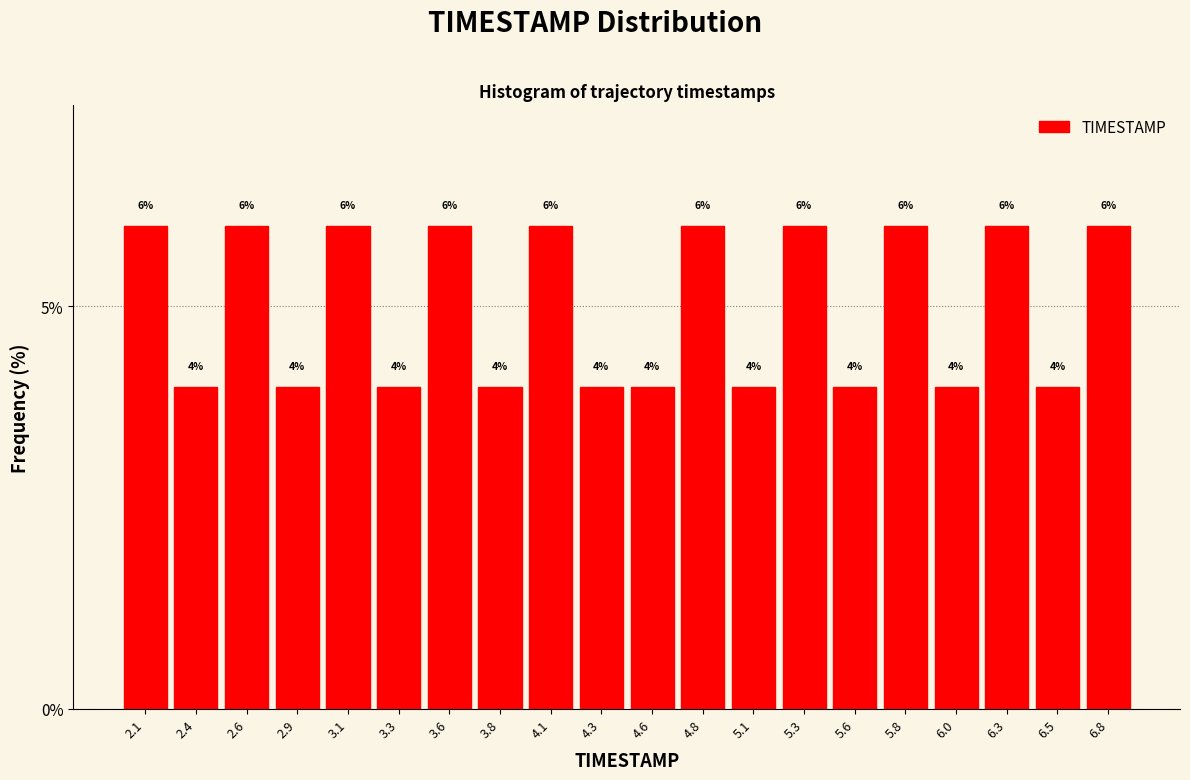

Reading left to right, list every bar in this chart as the range it spans on the x-axis followed by its height. The bar edges are not printed on the chart, so give them approximately, as read against the axis.

2.000 to 2.245: 6
2.245 to 2.490: 4
2.490 to 2.735: 6
2.735 to 2.980: 4
2.980 to 3.225: 6
3.225 to 3.470: 4
3.470 to 3.715: 6
3.715 to 3.960: 4
3.960 to 4.205: 6
4.205 to 4.450: 4
4.450 to 4.695: 4
4.695 to 4.940: 6
4.940 to 5.185: 4
5.185 to 5.430: 6
5.430 to 5.675: 4
5.675 to 5.920: 6
5.920 to 6.165: 4
6.165 to 6.410: 6
6.410 to 6.655: 4
6.655 to 6.900: 6